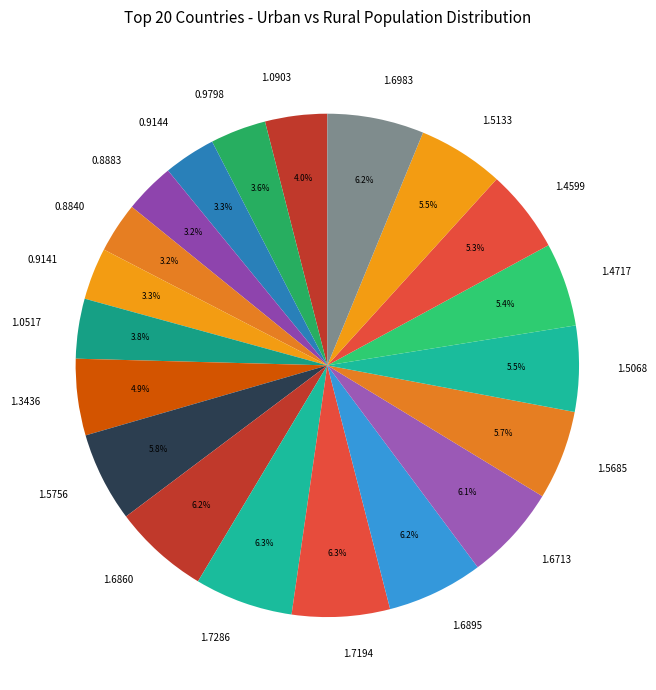

Between 1.7194 and 1.5068, which is larger?

1.7194